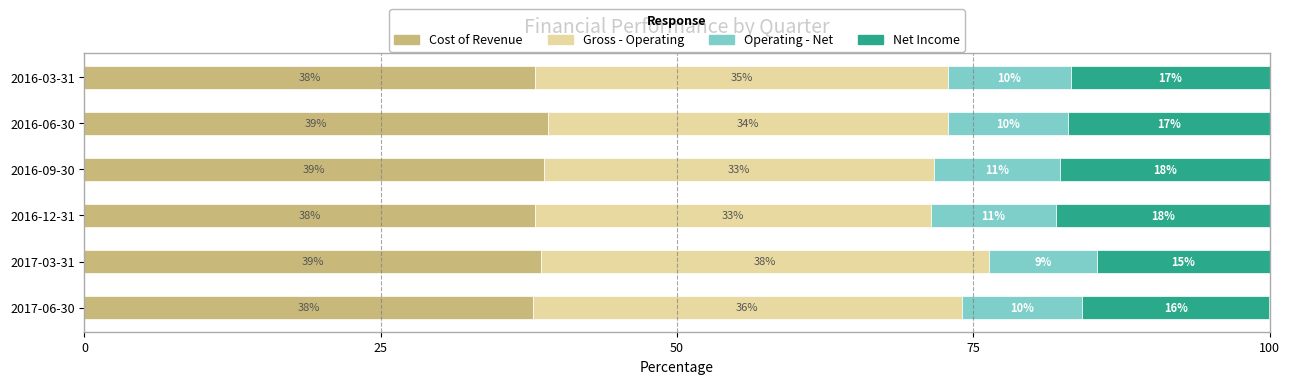

What is the minimum value for Cost of Revenue?

37.8